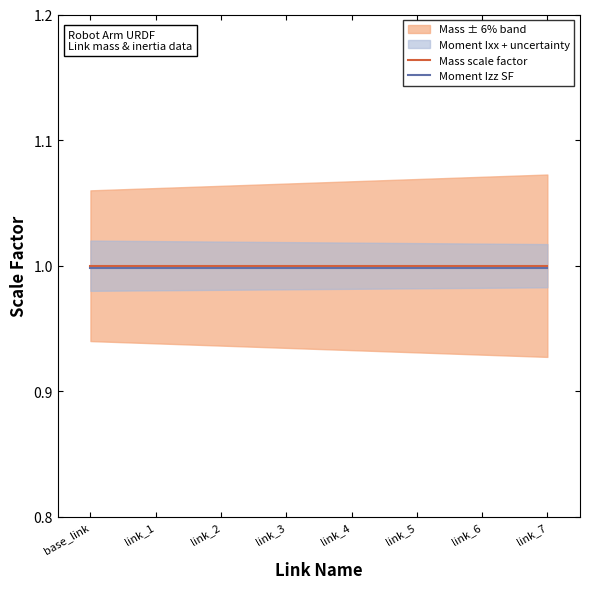

What is the minimum value for Moment Izz SF?

1.0